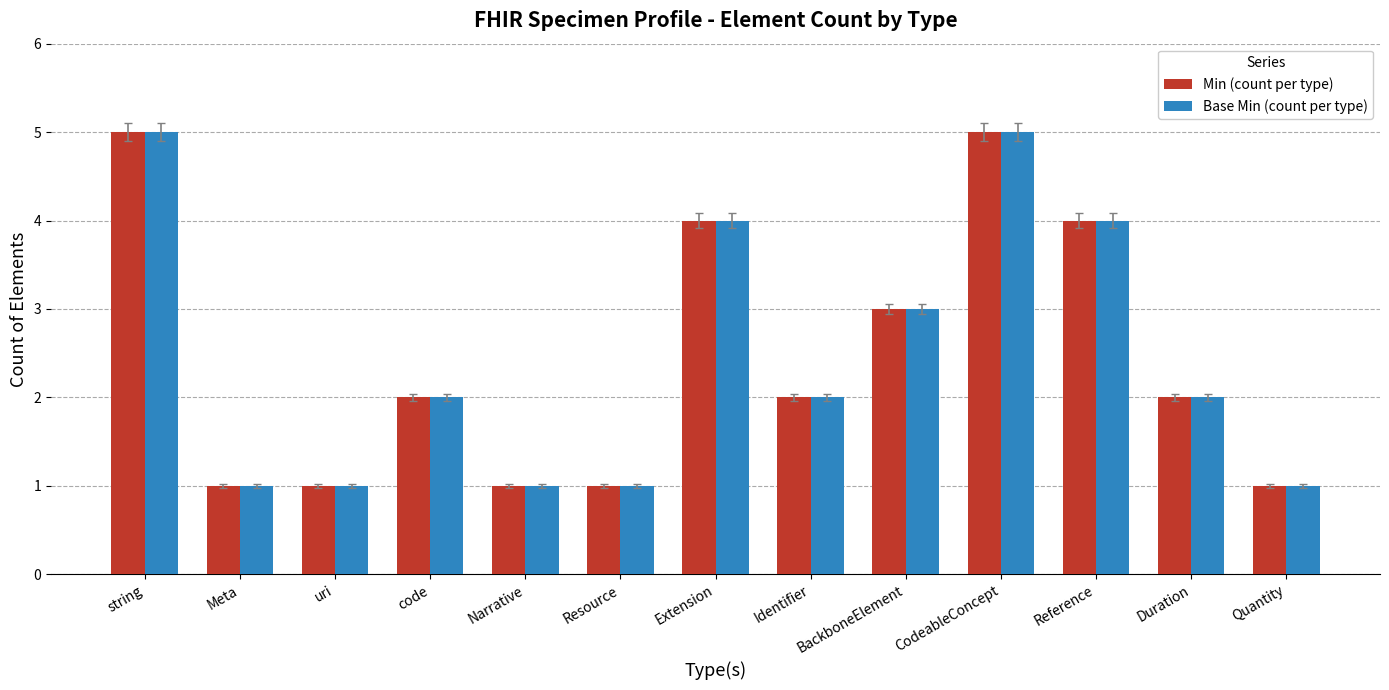

What value does the Min (count per type) series have at Extension?

4